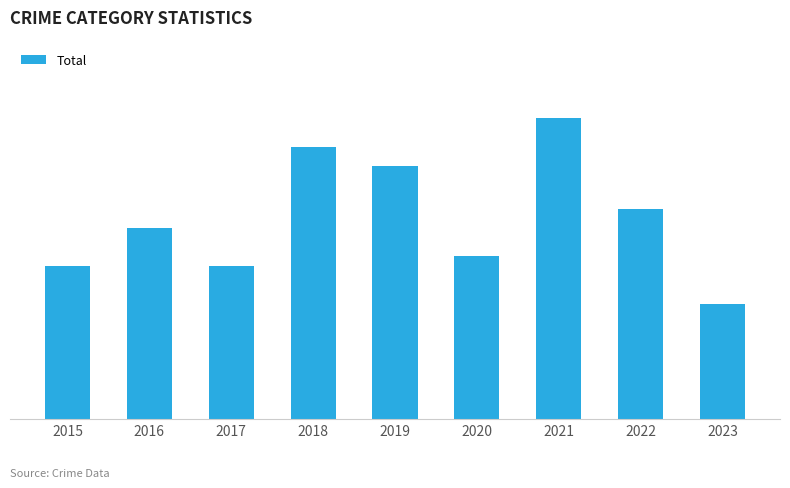

Are the bars horizontal?

No